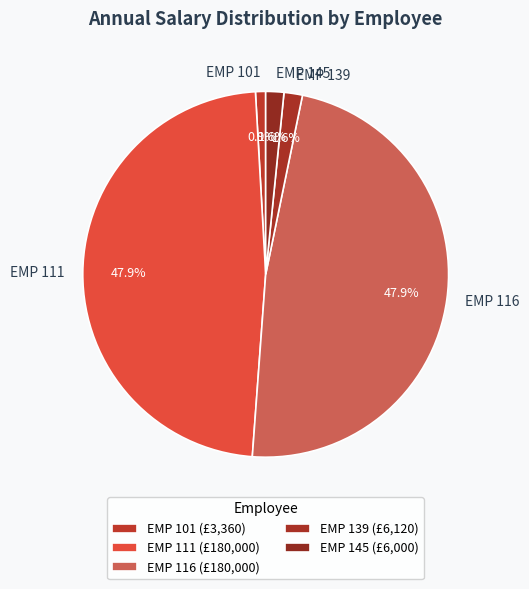

How many segments does this pie chart have?

5